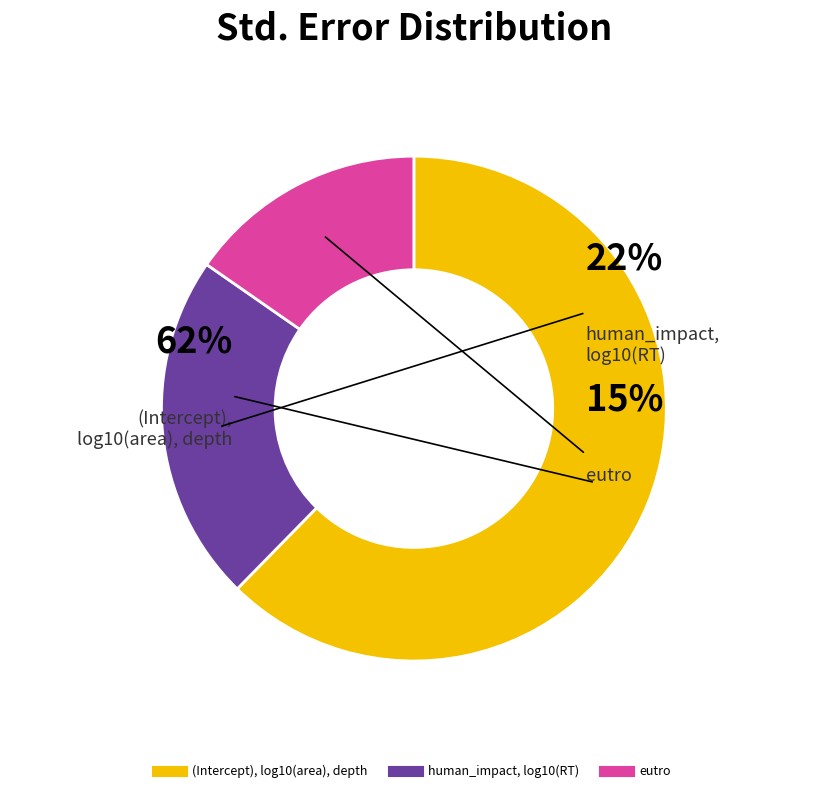

Which slice is the largest?

(Intercept)